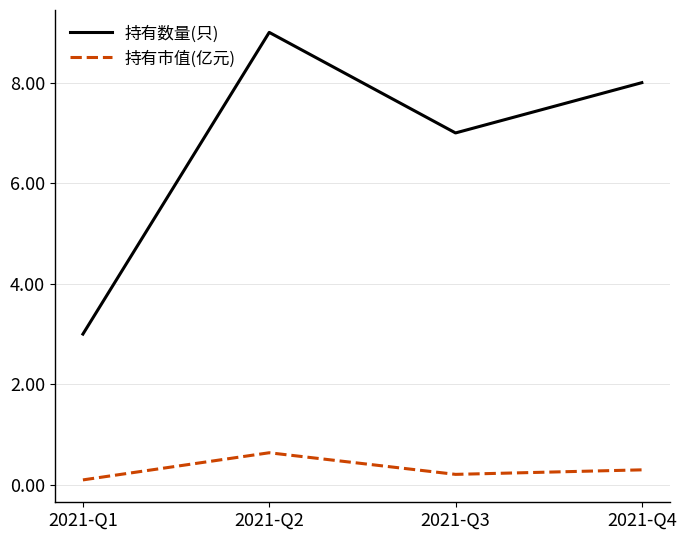

Is the value of 持有数量(只) at 2021-Q4 greater than the value of 持有市值(亿元) at 2021-Q3?

Yes